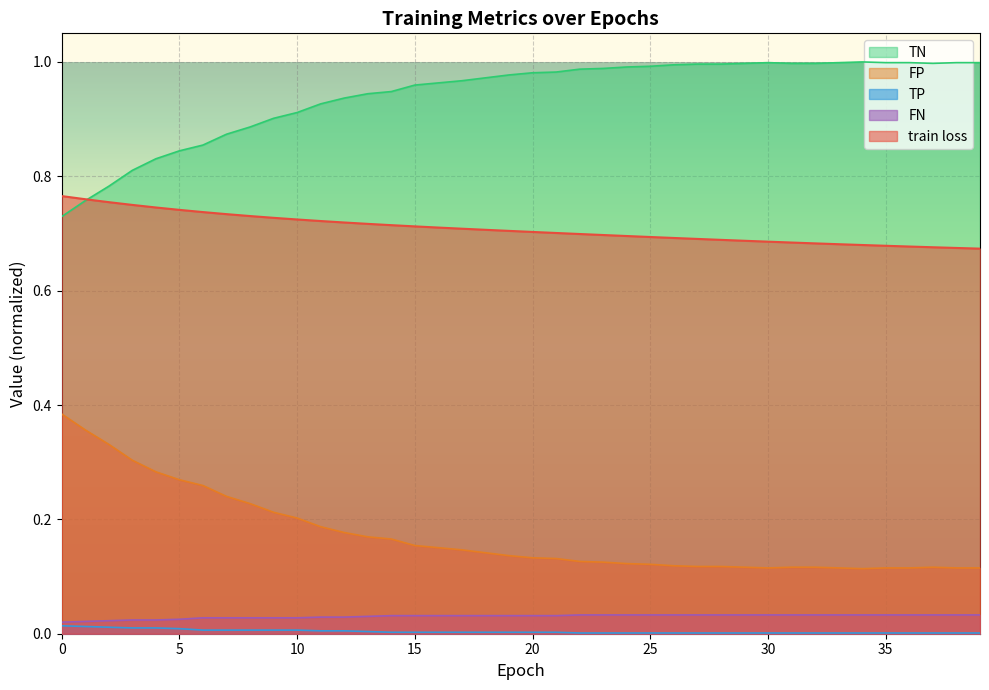

Does the chart display data point markers on the line(s)?

No